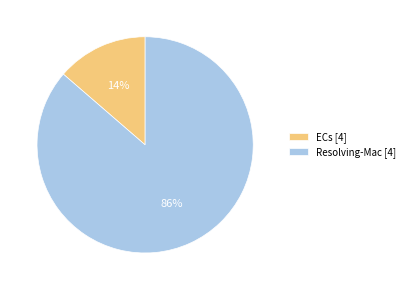

To the nearest percent, what is the combined percentage of ECs [4] and Resolving-Mac [4]?

100%